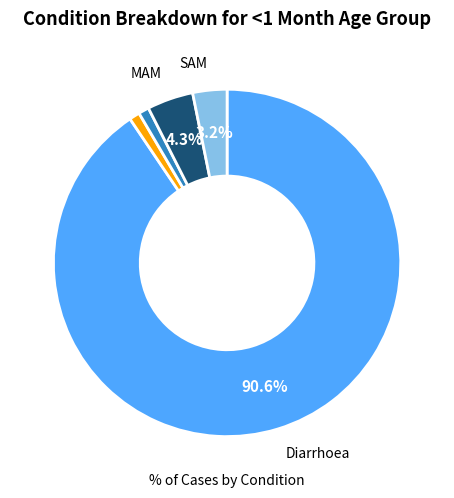

Does any single category account for the majority?

Yes